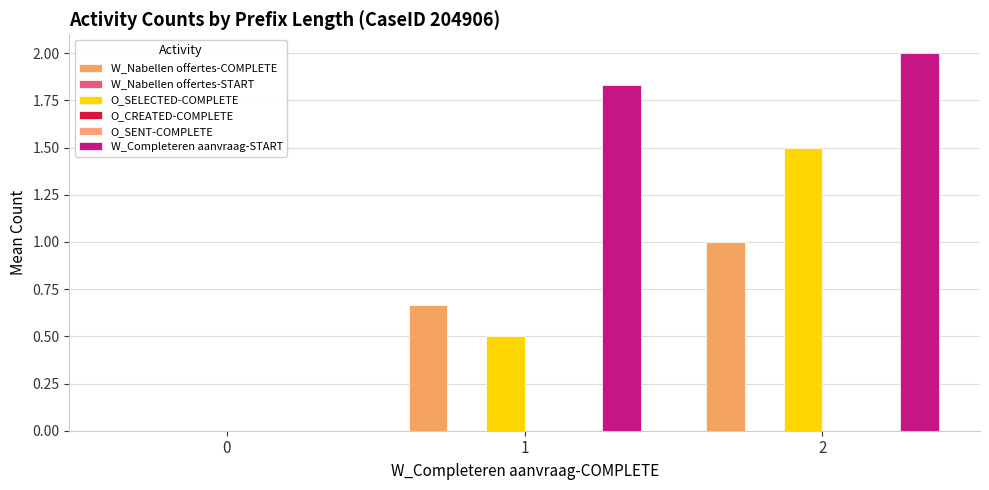

What is the difference between the highest and lowest values at 2?

2.0